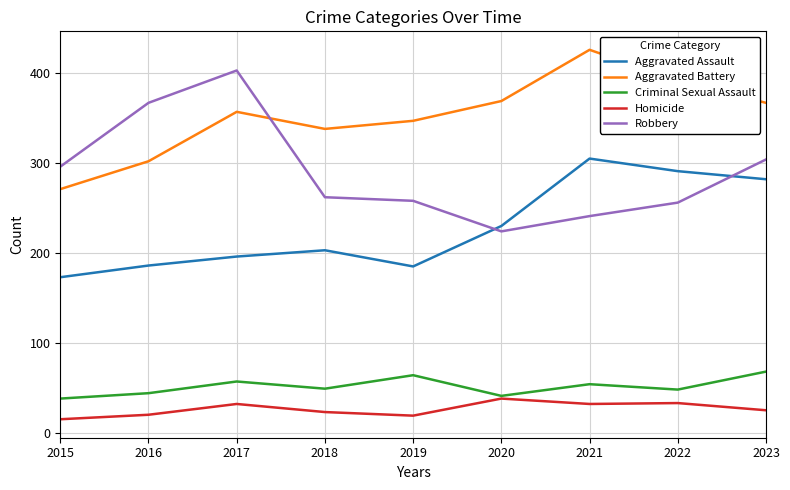

What value does the Homicide series have at 2023, to the nearest 5?

25